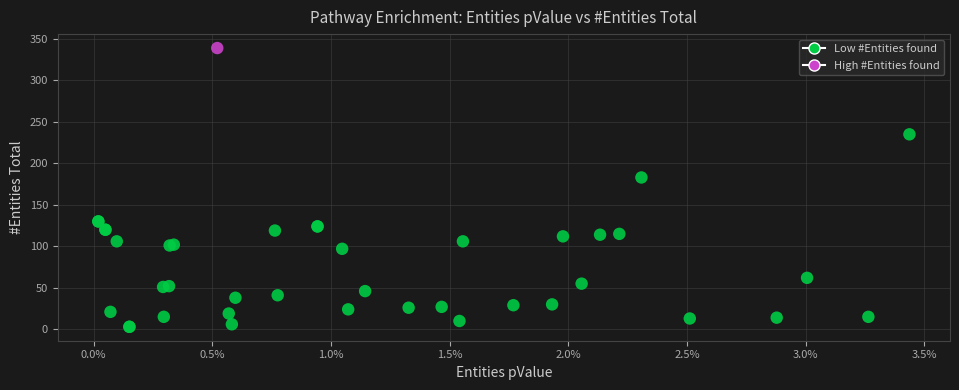

What Y value in the scatter plot is closest to 171?

183